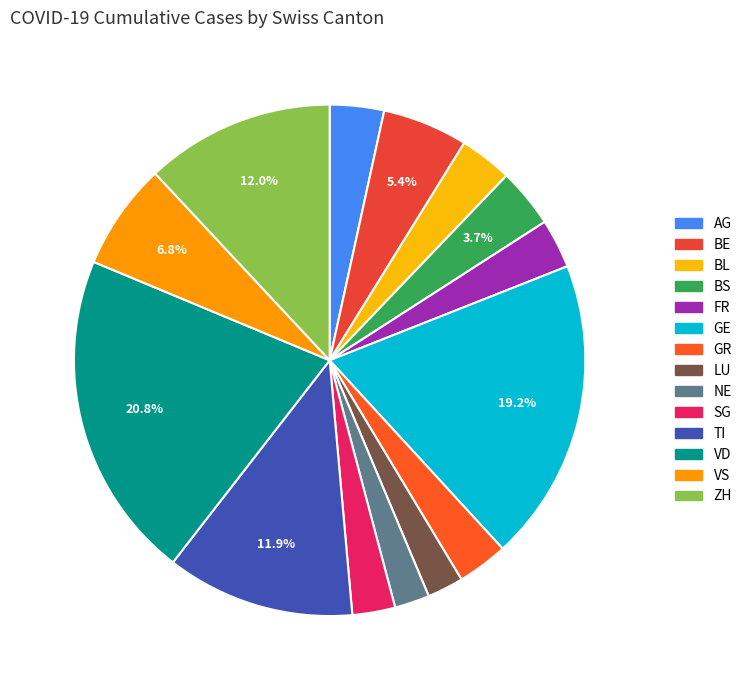

How many segments does this pie chart have?

14